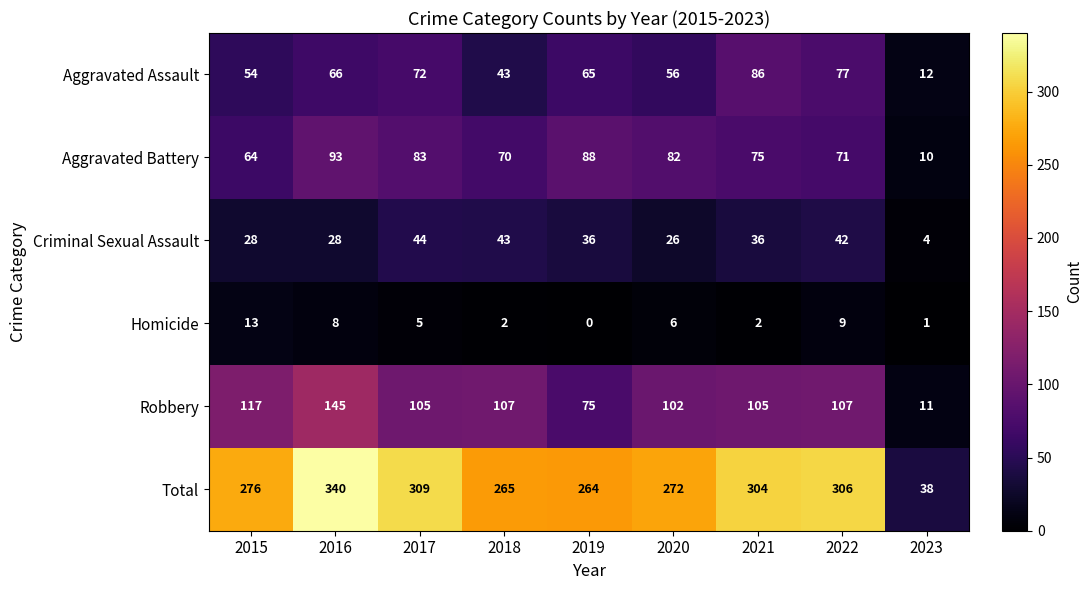

Which series has the largest total across all categories?

Total